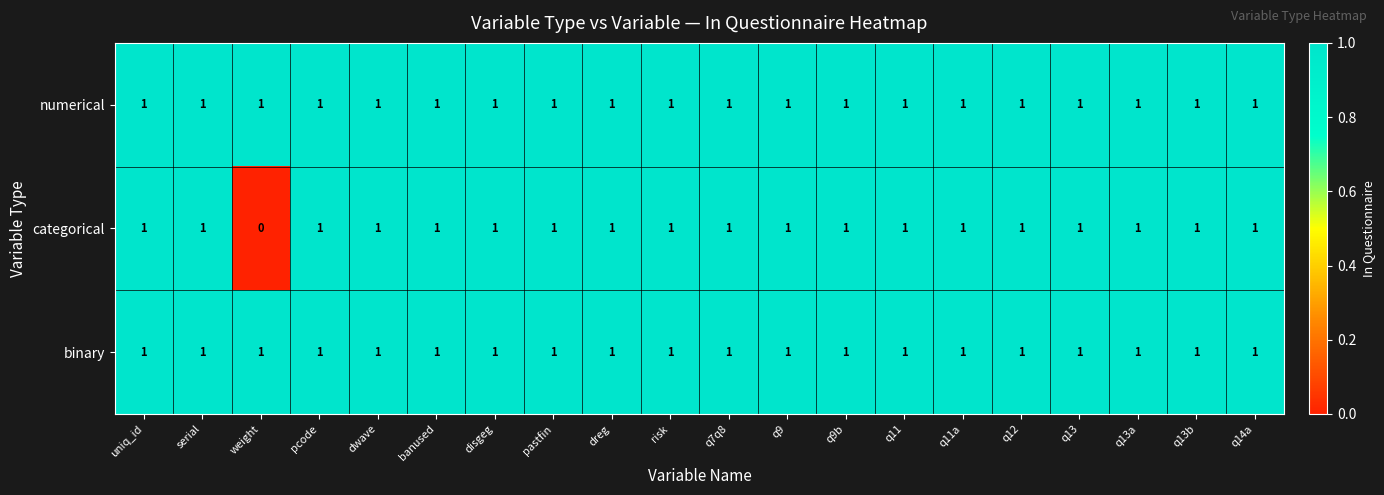

What is the sum of all categorical values?

19